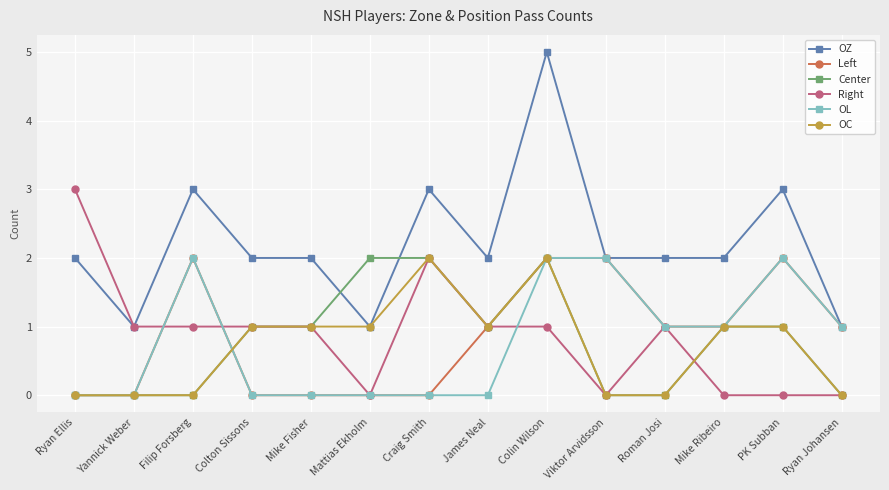

True or false: OZ has more than 0 interior local peaks.

True